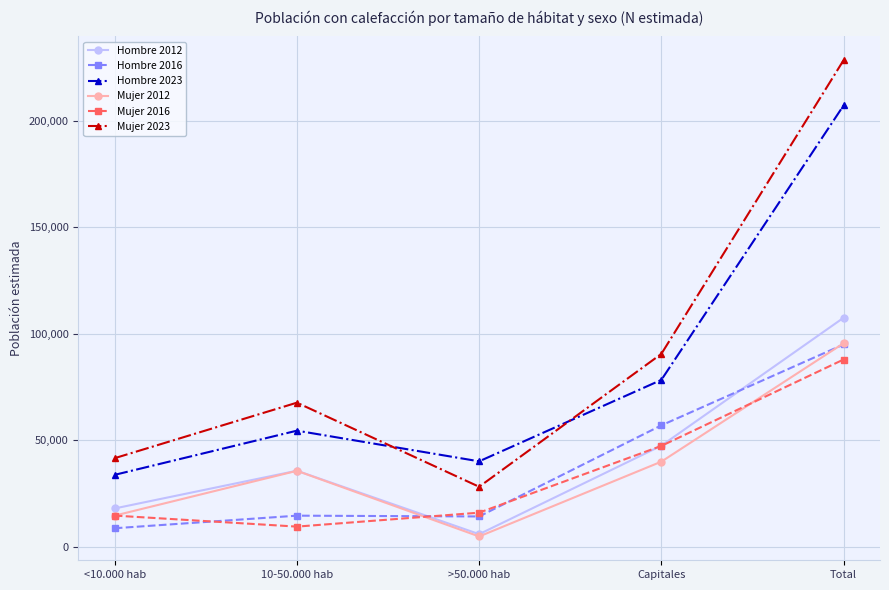

True or false: Hombre 2016 and Hombre 2023 intersect in this chart.

False